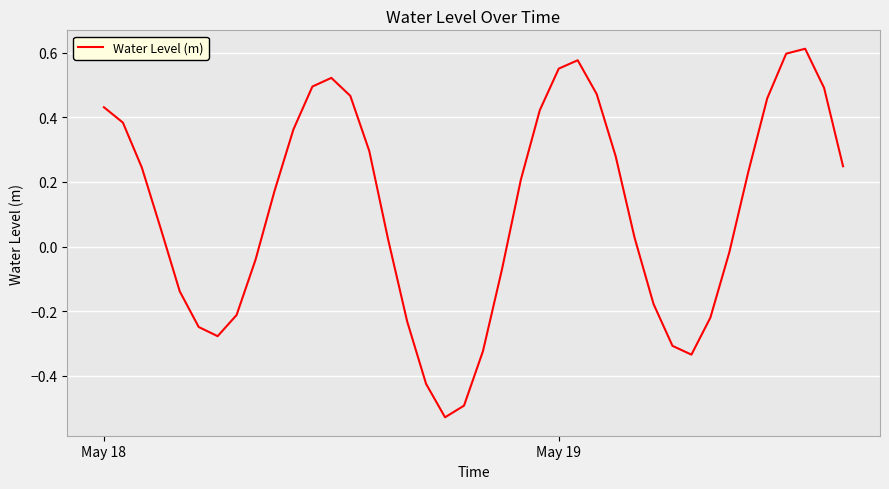

What is the difference between the maximum and minimum values?

1.1